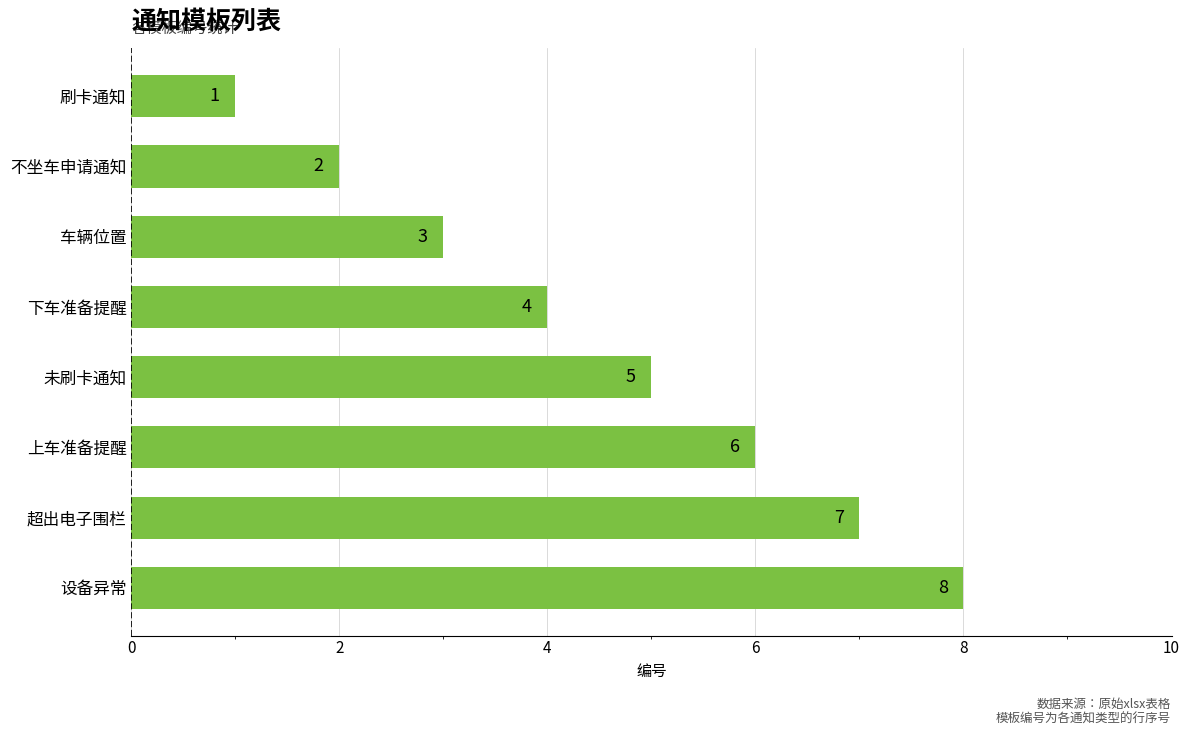

How many categories are shown in the chart?

8